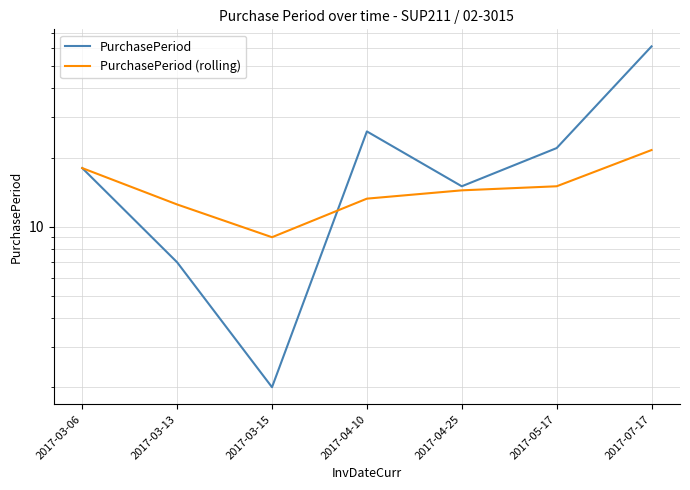

Where do PurchasePeriod (rolling) and PurchasePeriod first cross each other?

2017-03-15 and 2017-04-10